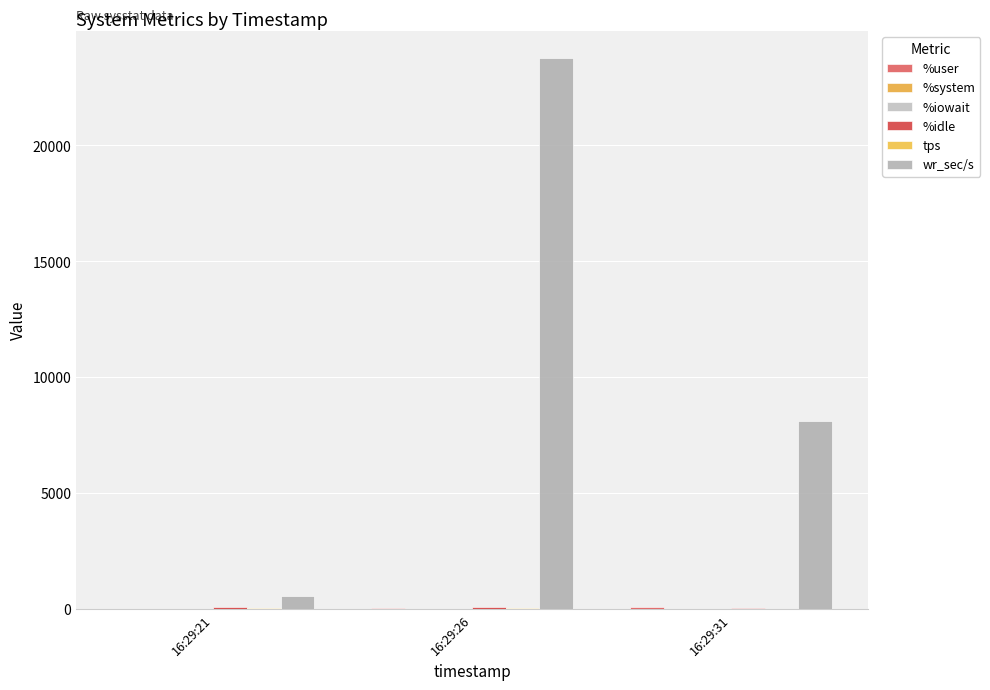

At which category is the sum across all series the highest?

16:29:26